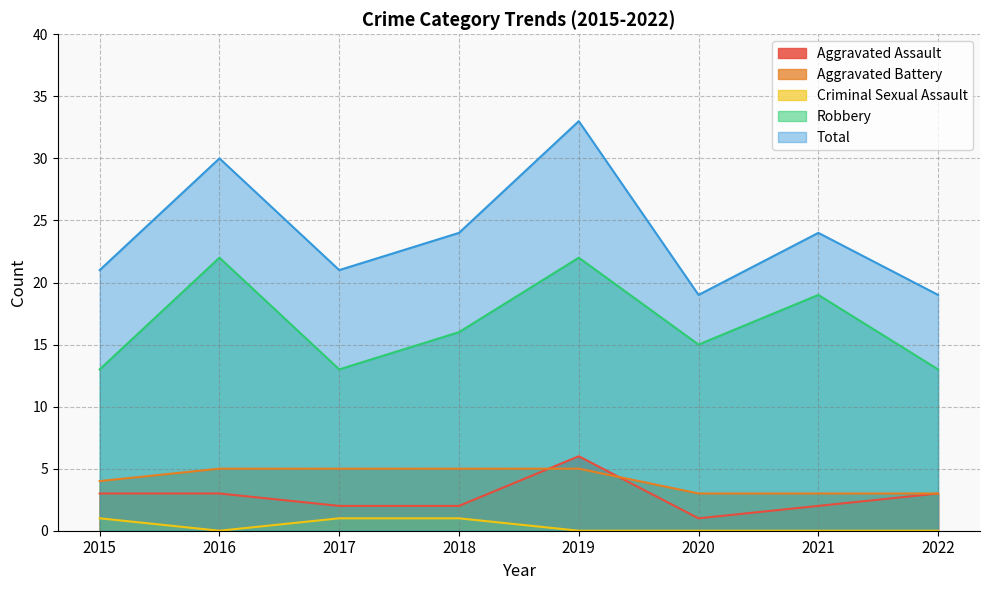

Reading left to right, what are all the values shown in this chart?

Aggravated Assault: 3	3	2	2	6	1	2	3
Aggravated Battery: 4	5	5	5	5	3	3	3
Criminal Sexual Assault: 1	0	1	1	0	0	0	0
Robbery: 13	22	13	16	22	15	19	13
Total: 21	30	21	24	33	19	24	19